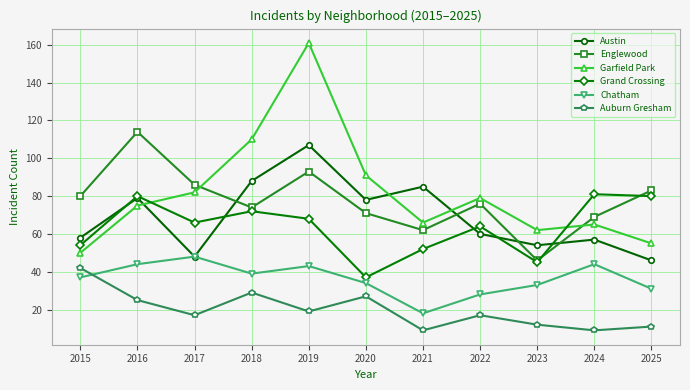

At 2024, list the series in order from largest to smallest.

Grand Crossing, Englewood, Garfield Park, Austin, Chatham, Auburn Gresham